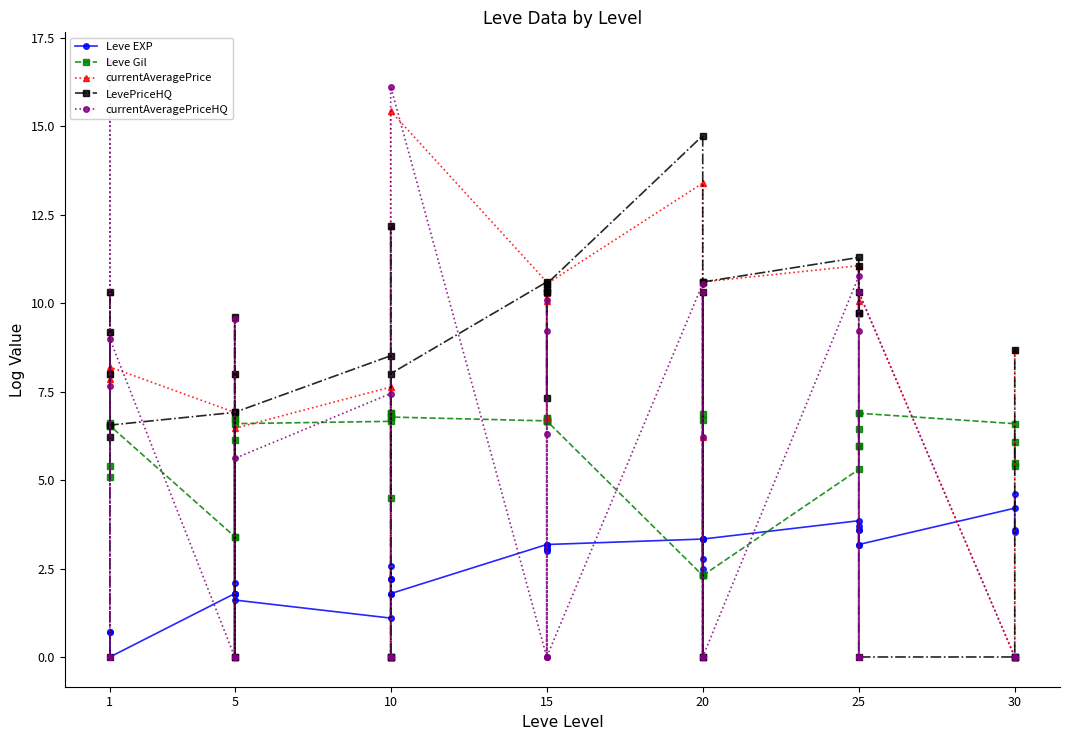

What is the highest value of the Leve EXP series?

4.6